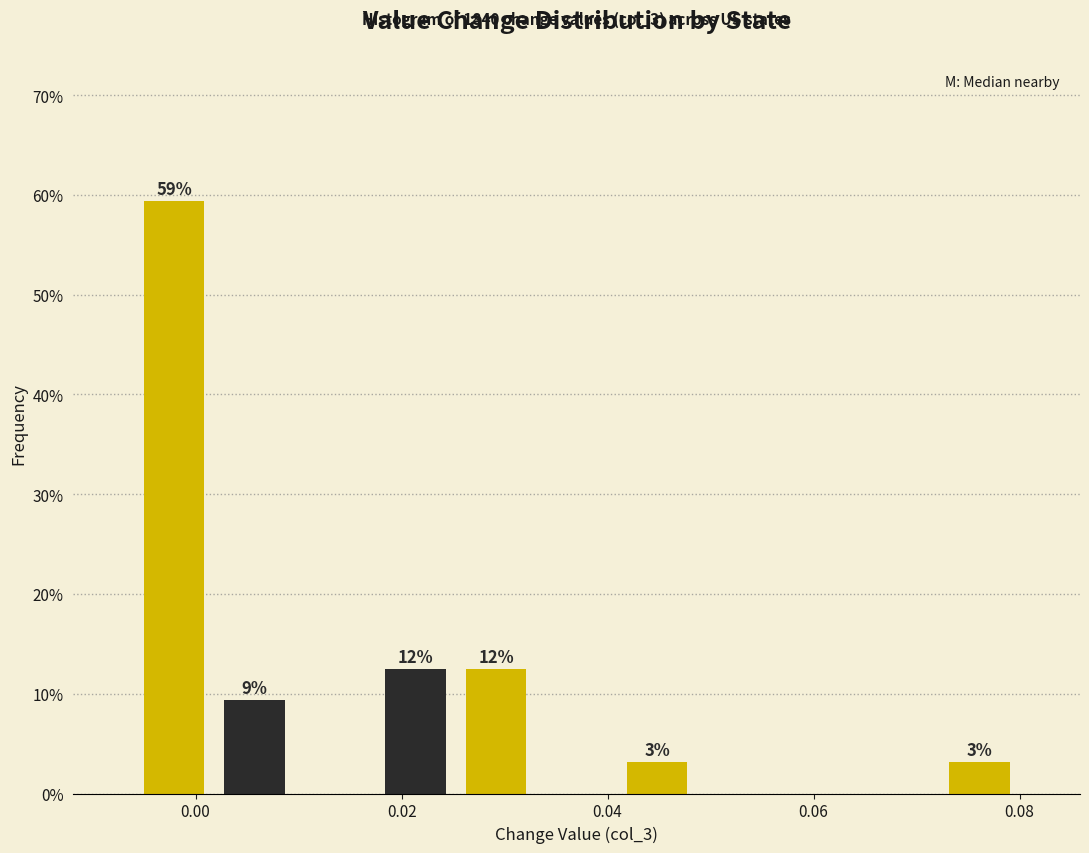

Around what value on the x-axis is the tallest bar? Give the approximate position of its centre, as read against the axis.

-0.002